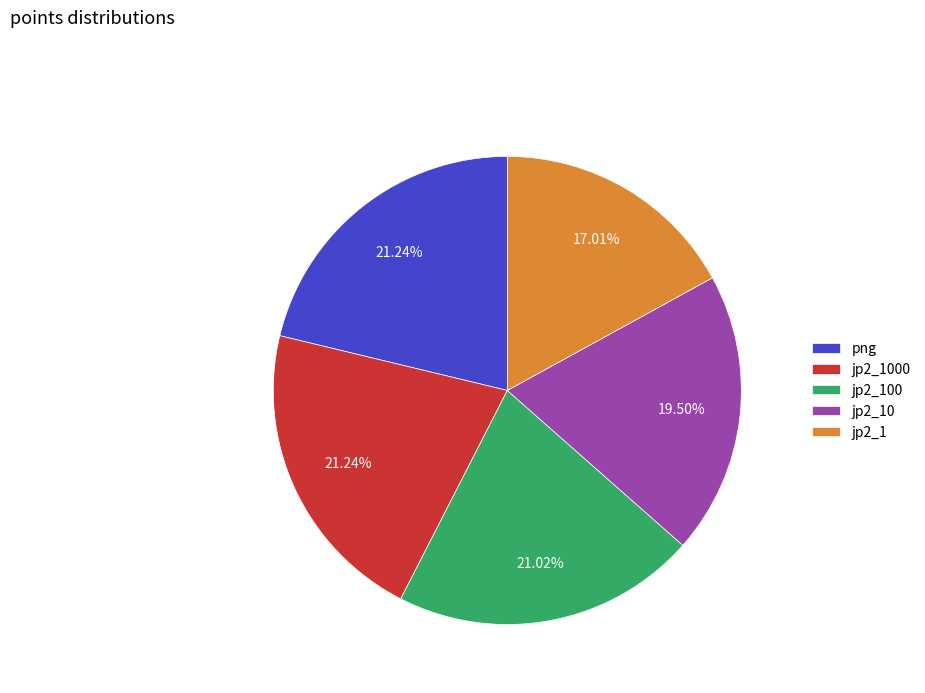

What percentage is the jp2_100 slice, to the nearest percent?

21%